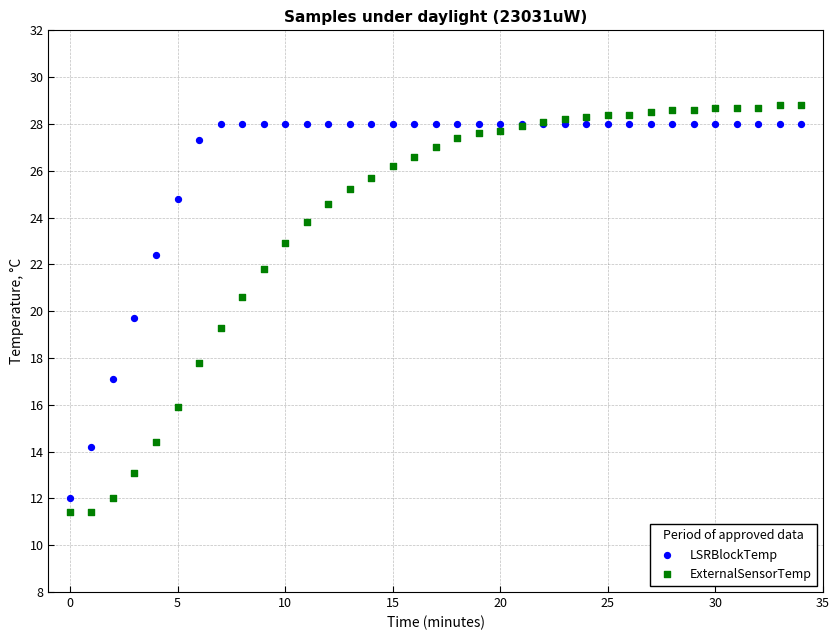

Which series has the largest Y range (max minus min)?

ExternalSensorTemp